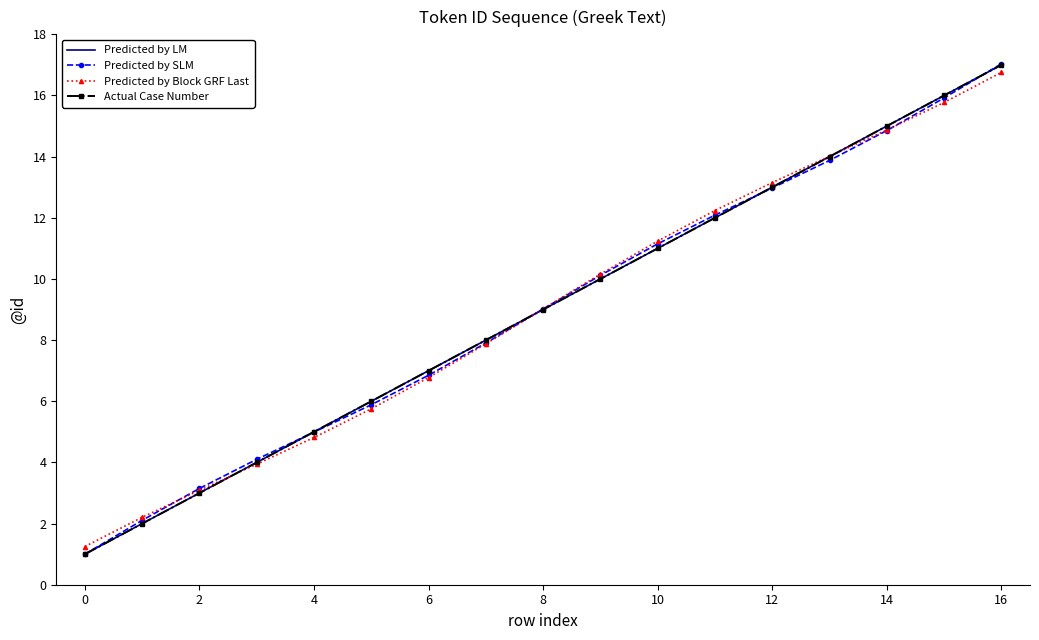

How many values in the Predicted by LM series exceed 9?

8